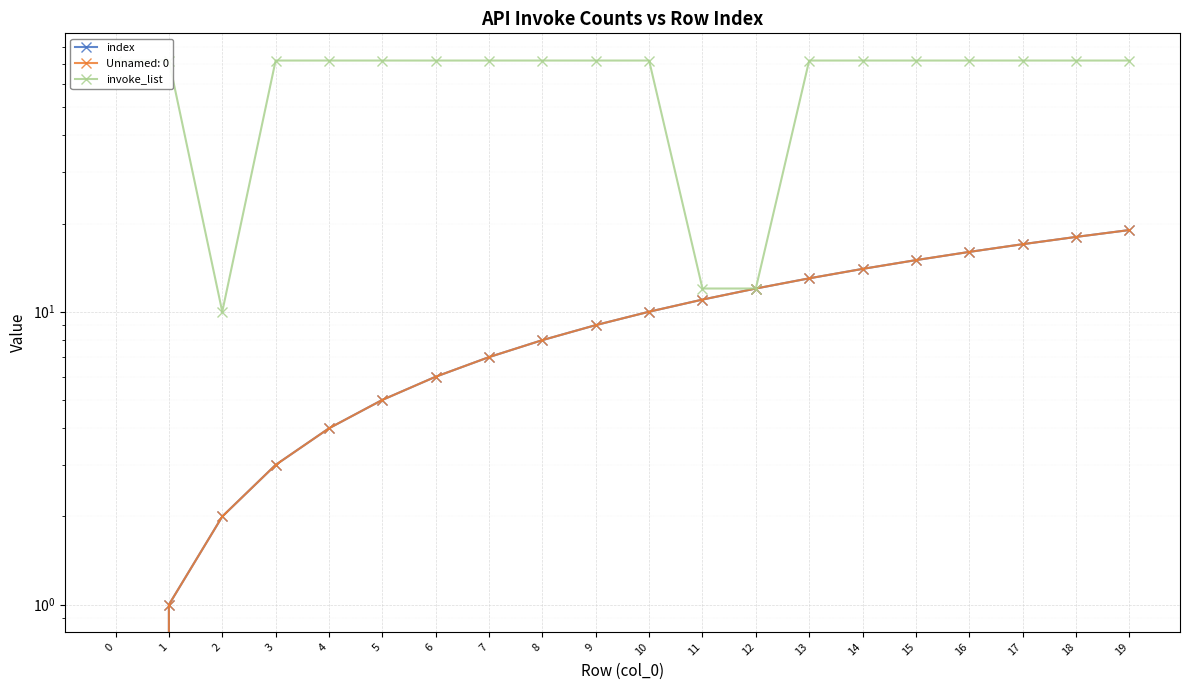

What is the value of the index point at the 11th from the left?

10